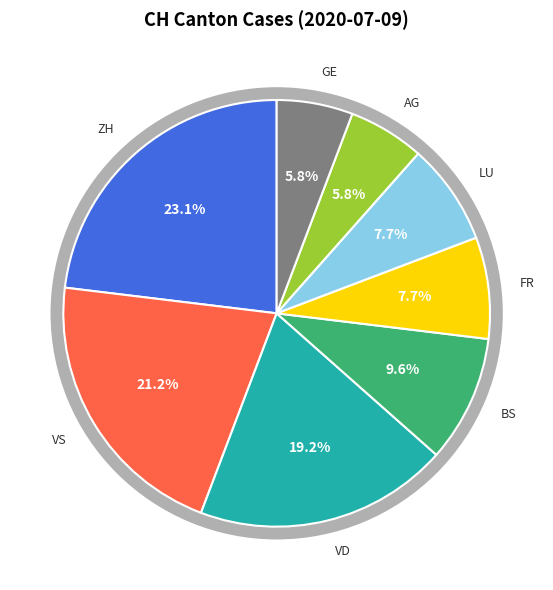

Does any single category account for the majority?

No